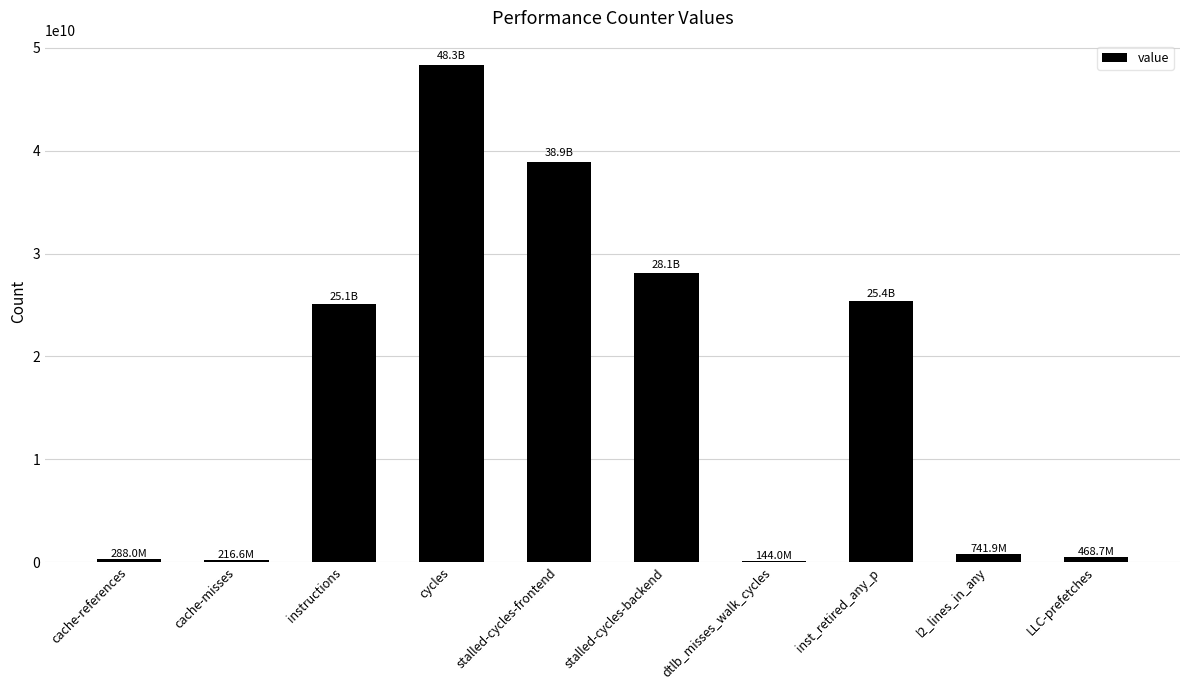

True or false: the data shows 25362537845 at inst_retired_any_p.

True